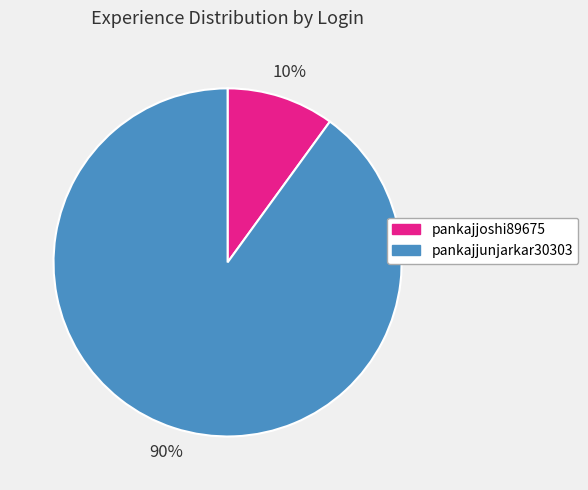

Does any single category account for the majority?

Yes